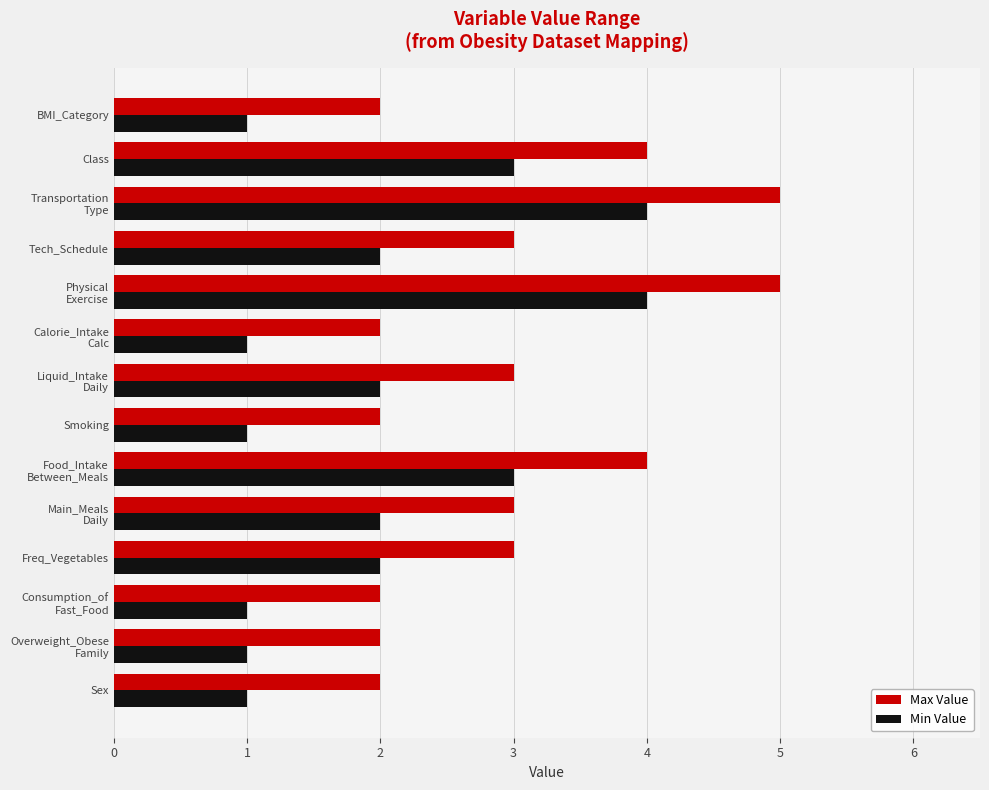

What is the average value of the Min Value series?

2